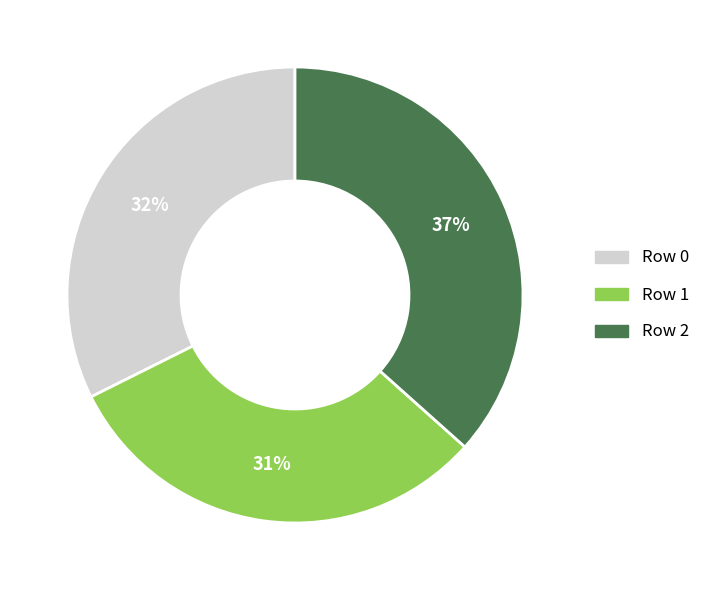

Is there any slice that represents more than half of the pie?

No